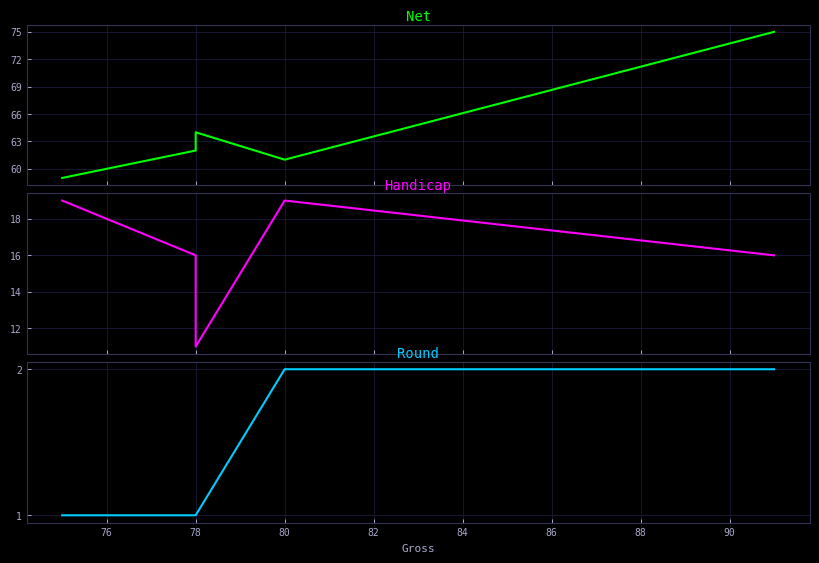

The Net series shows 45 at 82. True or false?

False